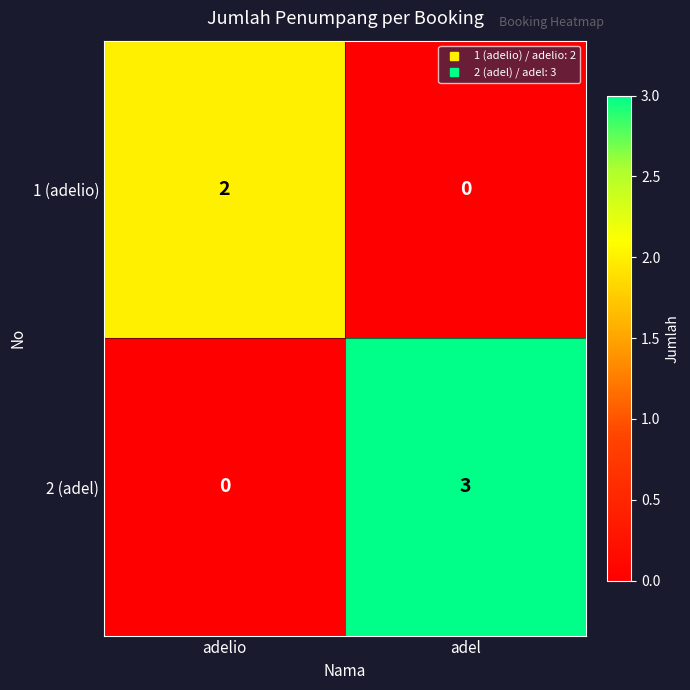

What is the difference between the maximum and minimum values in the 2 (adel) series?

3